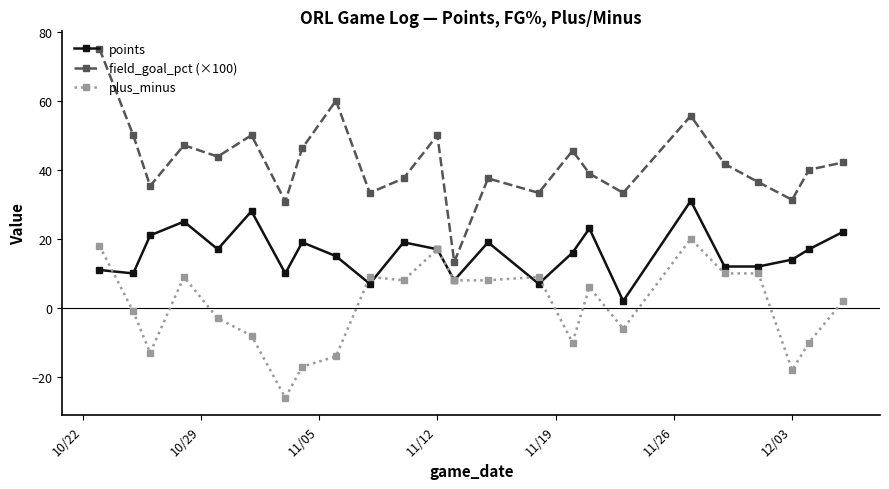

What is the value of the field_goal_pct (×100) point at the 17th from the left?

38.9